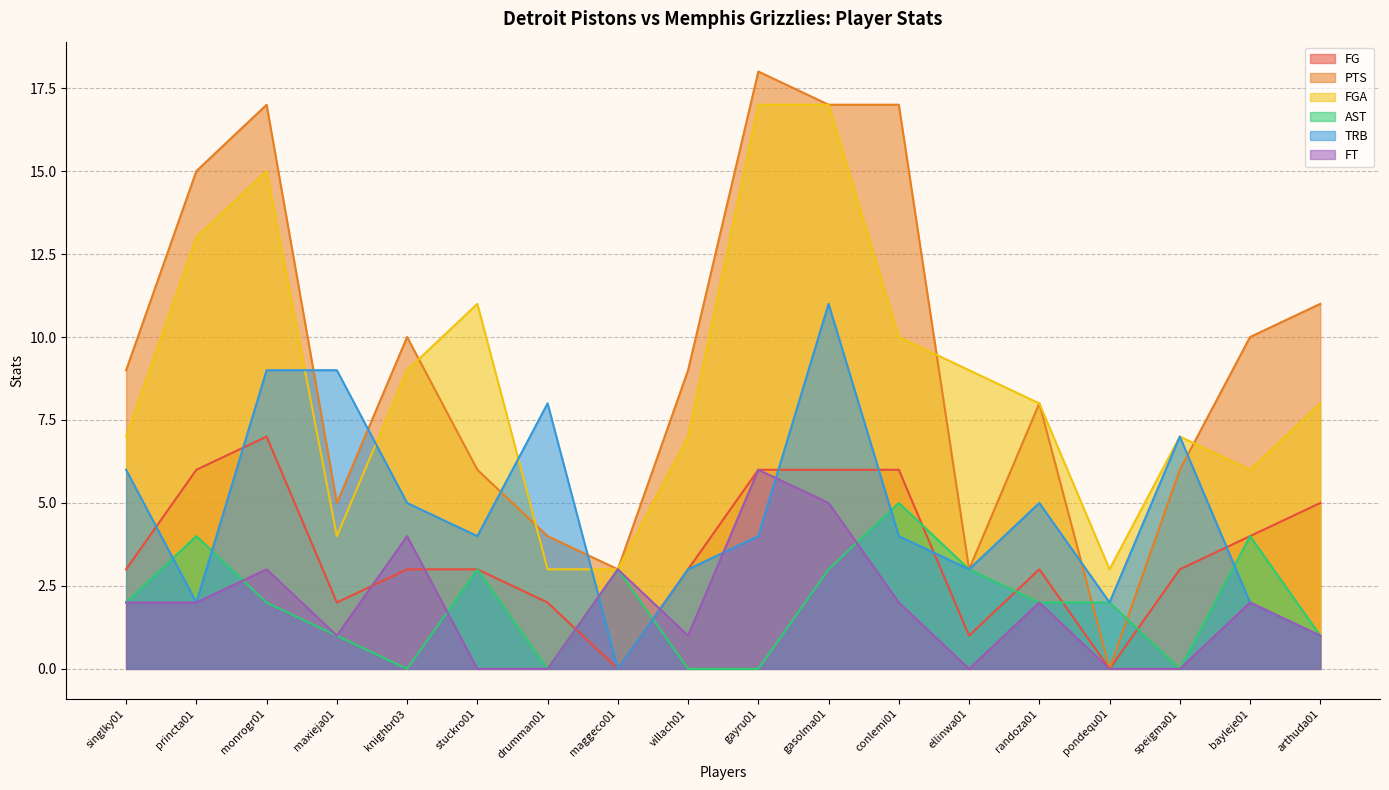

What are all the series names shown in the legend?

FG, PTS, FGA, AST, TRB, FT